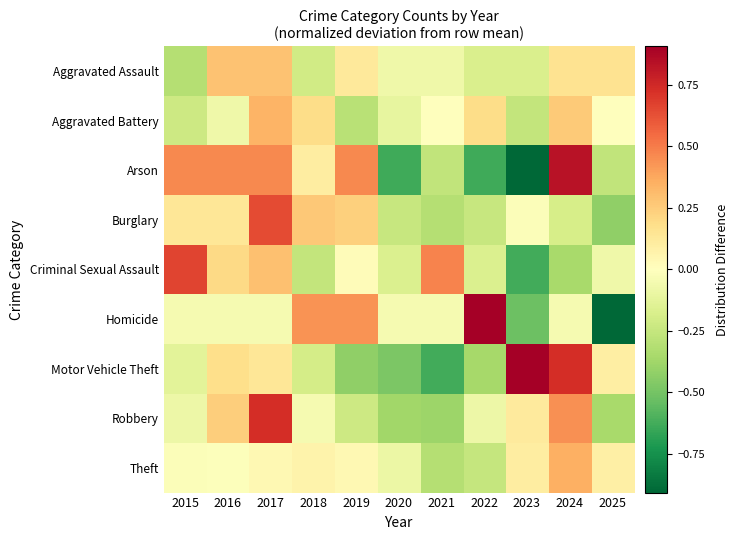

Reading right to left, what are all the values shown in this chart?

Aggravated Assault: 2025=0.2	2024=0.2	2023=-0.2	2022=-0.2	2021=-0.1	2020=-0.1	2019=0.1	2018=-0.2	2017=0.3	2016=0.3	2015=-0.3
Aggravated Battery: 2025=0.0	2024=0.3	2023=-0.3	2022=0.2	2021=0.0	2020=-0.1	2019=-0.3	2018=0.2	2017=0.3	2016=-0.1	2015=-0.2
Arson: 2025=-0.3	2024=0.8	2023=-1.0	2022=-0.6	2021=-0.3	2020=-0.6	2019=0.5	2018=0.1	2017=0.5	2016=0.5	2015=0.5
Burglary: 2025=-0.4	2024=-0.2	2023=-0.0	2022=-0.2	2021=-0.3	2020=-0.2	2019=0.2	2018=0.3	2017=0.6	2016=0.1	2015=0.1
Criminal Sexual Assault: 2025=-0.1	2024=-0.4	2023=-0.6	2022=-0.2	2021=0.5	2020=-0.2	2019=0.0	2018=-0.3	2017=0.3	2016=0.2	2015=0.7
Homicide: 2025=-1.0	2024=-0.0	2023=-0.5	2022=0.9	2021=-0.0	2020=-0.0	2019=0.4	2018=0.4	2017=-0.0	2016=-0.0	2015=-0.0
Motor Vehicle Theft: 2025=0.1	2024=0.7	2023=1.1	2022=-0.4	2021=-0.6	2020=-0.5	2019=-0.4	2018=-0.2	2017=0.1	2016=0.2	2015=-0.1
Robbery: 2025=-0.4	2024=0.4	2023=0.1	2022=-0.1	2021=-0.4	2020=-0.4	2019=-0.2	2018=-0.0	2017=0.7	2016=0.2	2015=-0.1
Theft: 2025=0.1	2024=0.4	2023=0.1	2022=-0.3	2021=-0.3	2020=-0.1	2019=0.0	2018=0.1	2017=0.0	2016=-0.0	2015=-0.0